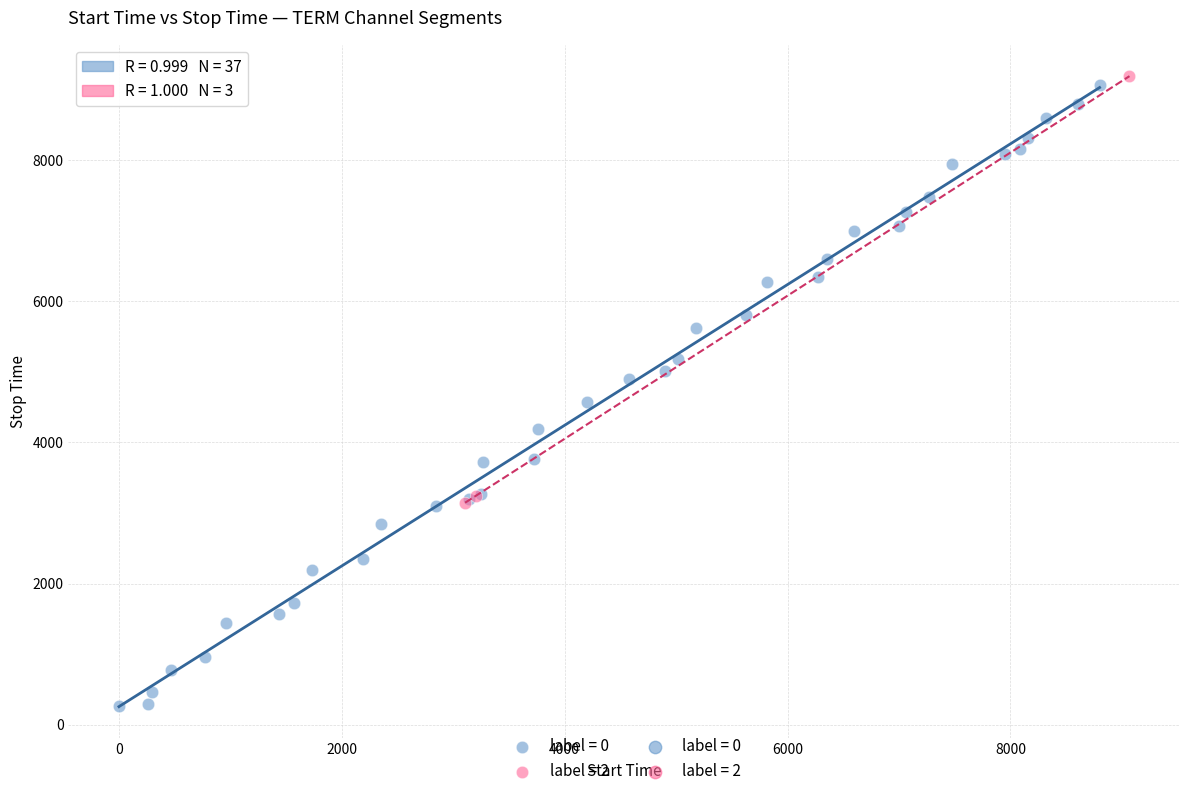

Which series contains the lowest Y value?

label = 0